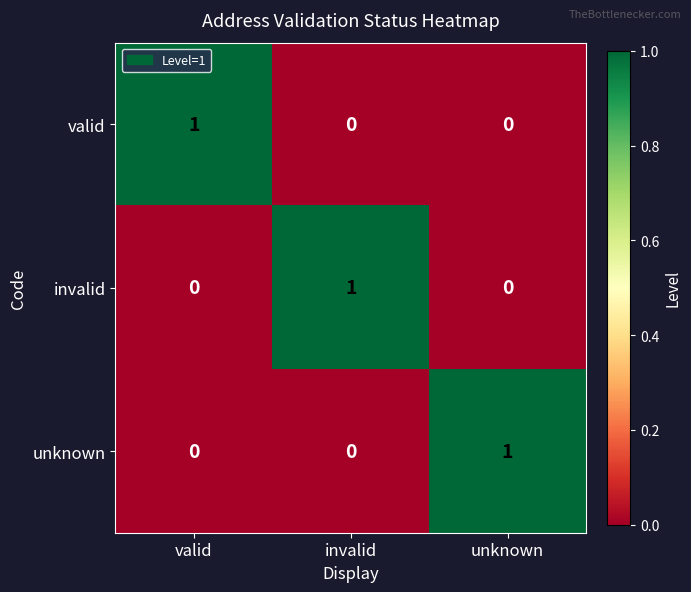

Count the invalid values in the range 0 to 1.

3